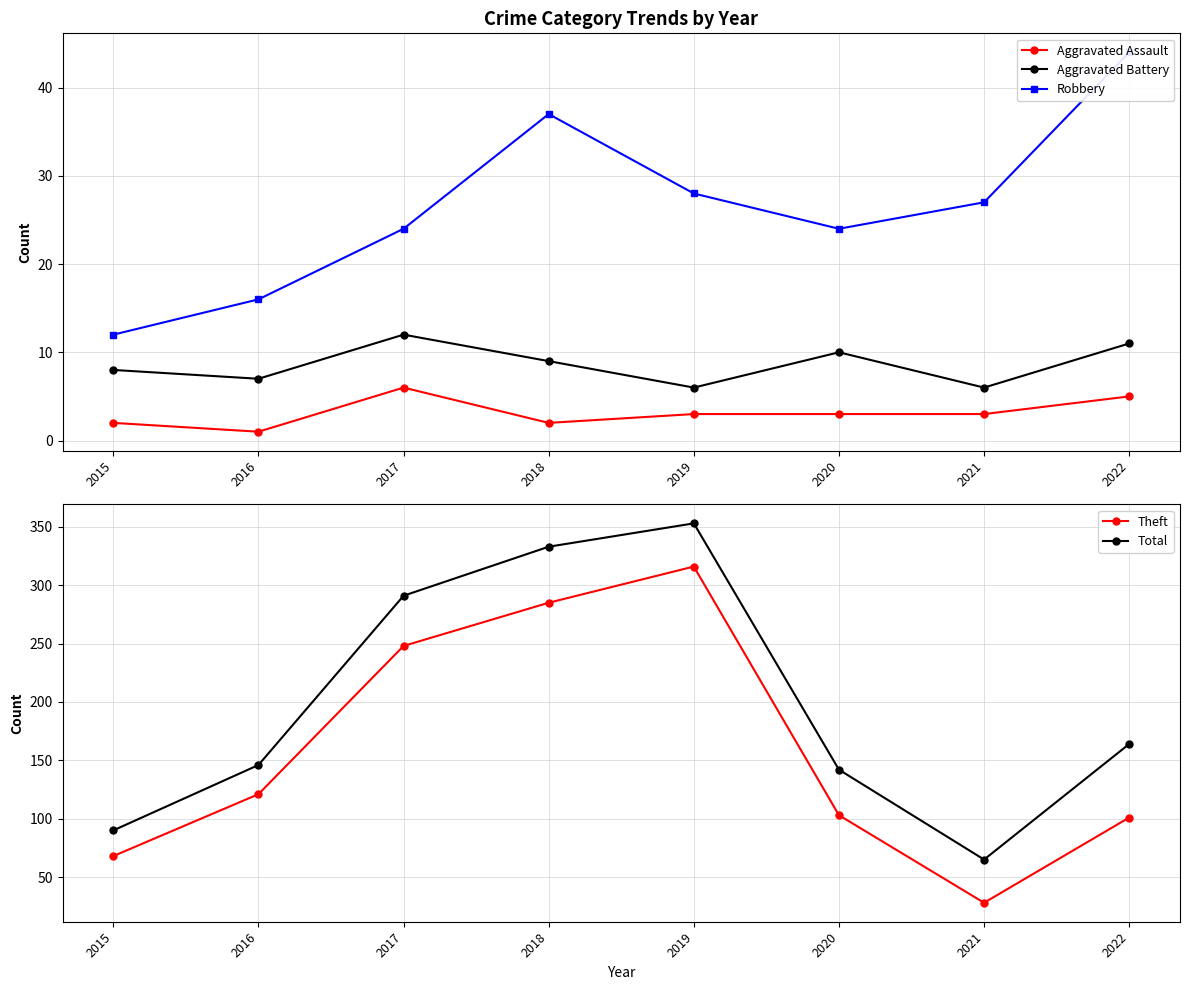

Between 2021 and 2022, which series saw the biggest shift?

Total